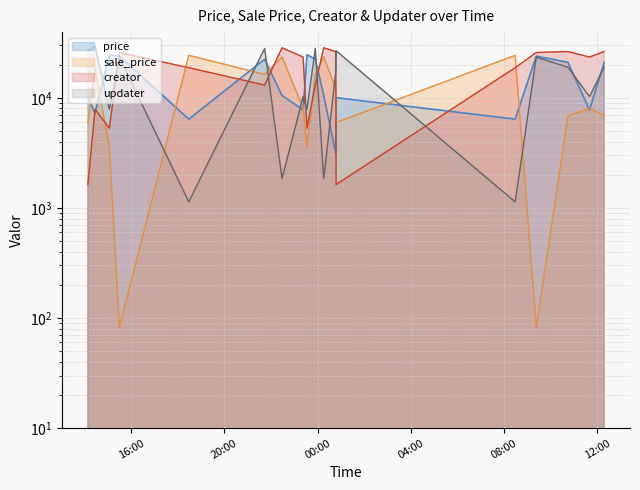

At which label does updater reach its minimum?

2024-01-27T18:28:24